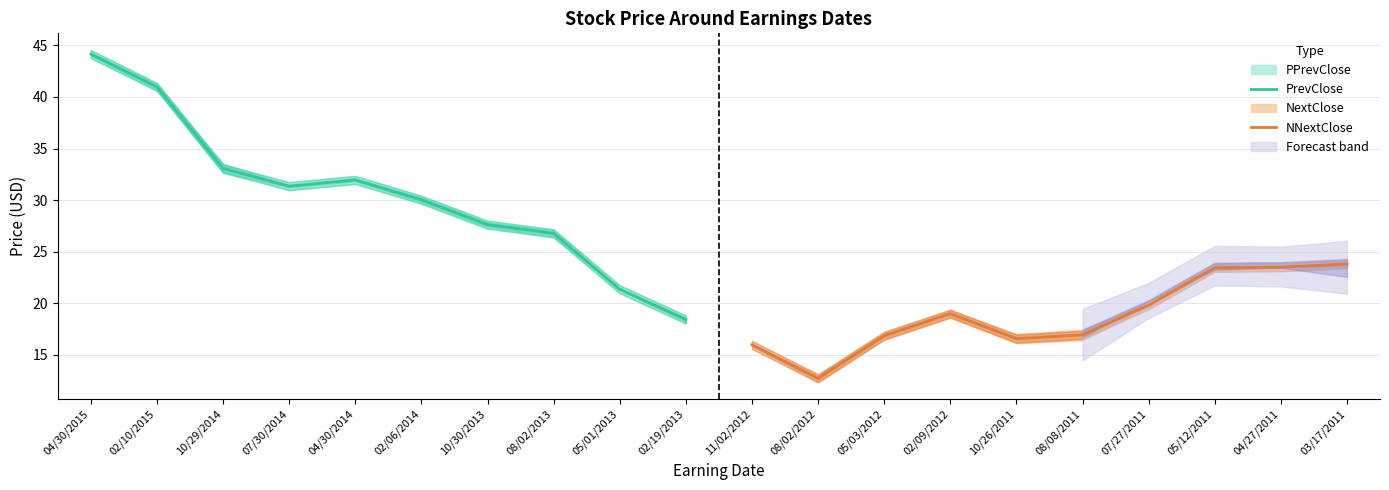

What is the average value of the PrevClose series?

30.6